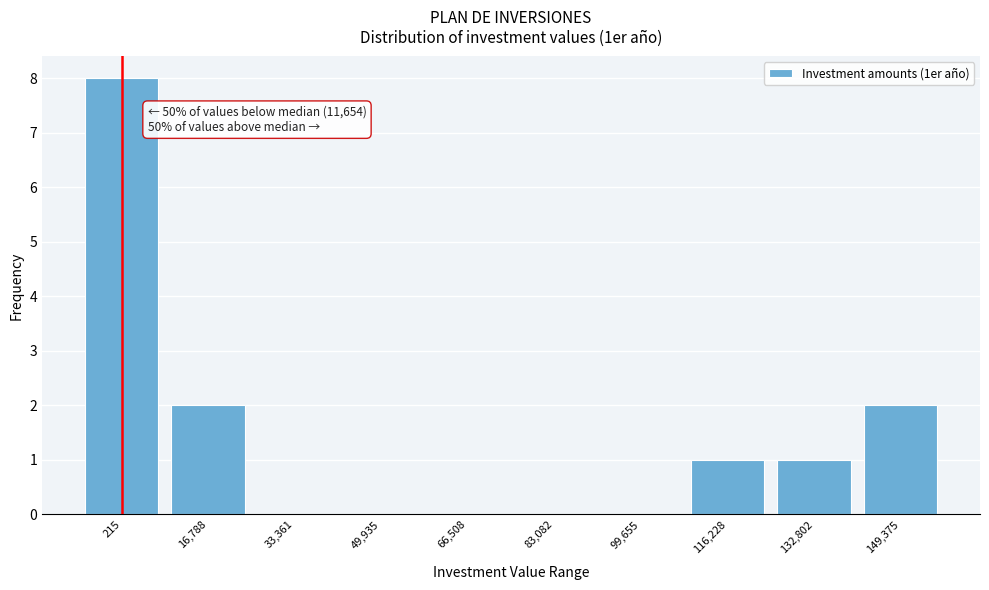

Reading left to right, transcribe all the data shown in this chart.

215=8	16,788=2	33,361=0	49,935=0	66,508=0	83,082=0	99,655=0	116,228=1	132,802=1	149,375=2